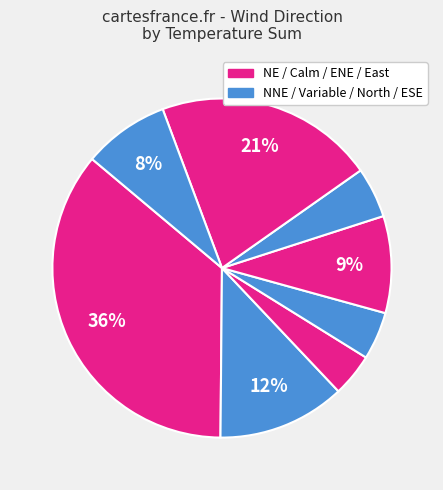

How many segments does this pie chart have?

8